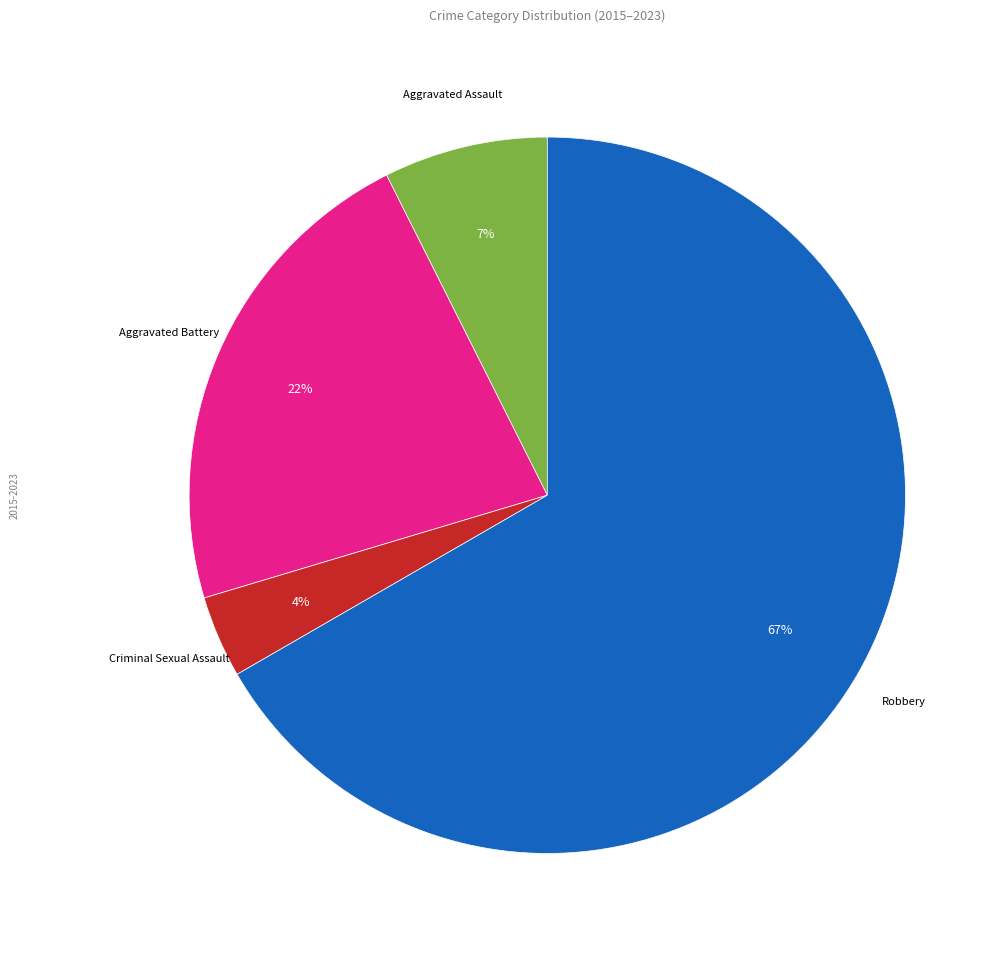

Is there any slice that represents more than half of the pie?

Yes